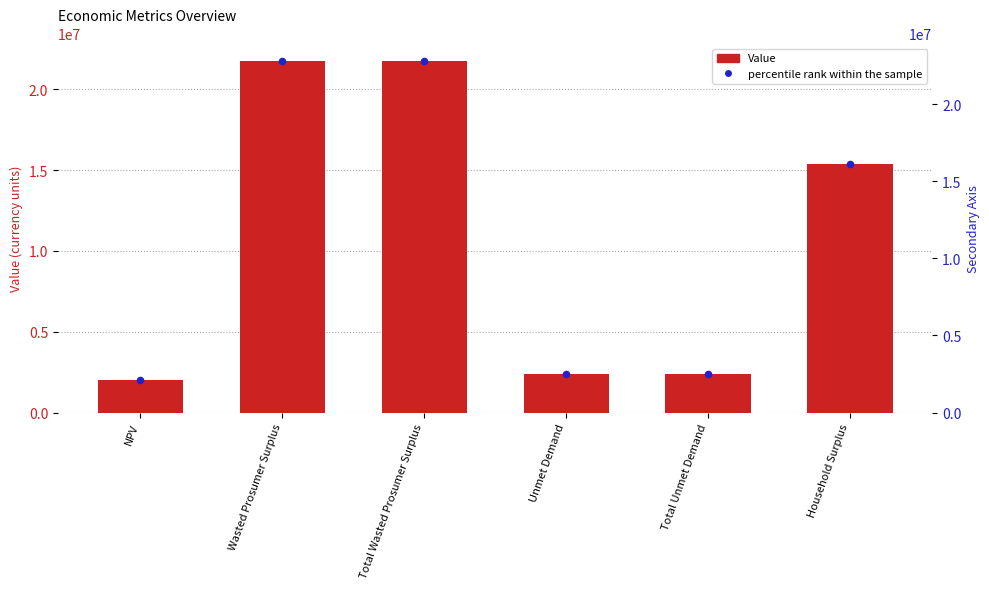

Which series has the widest spread of Y values?

Value